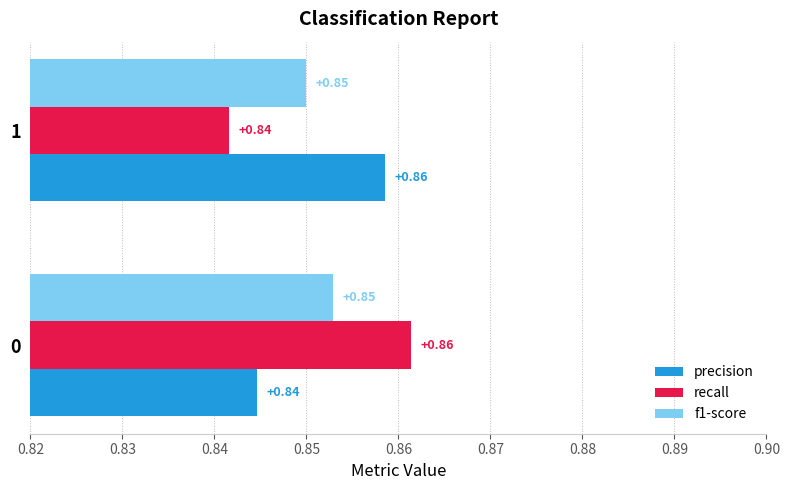

Which category has the lowest value across all series?

1